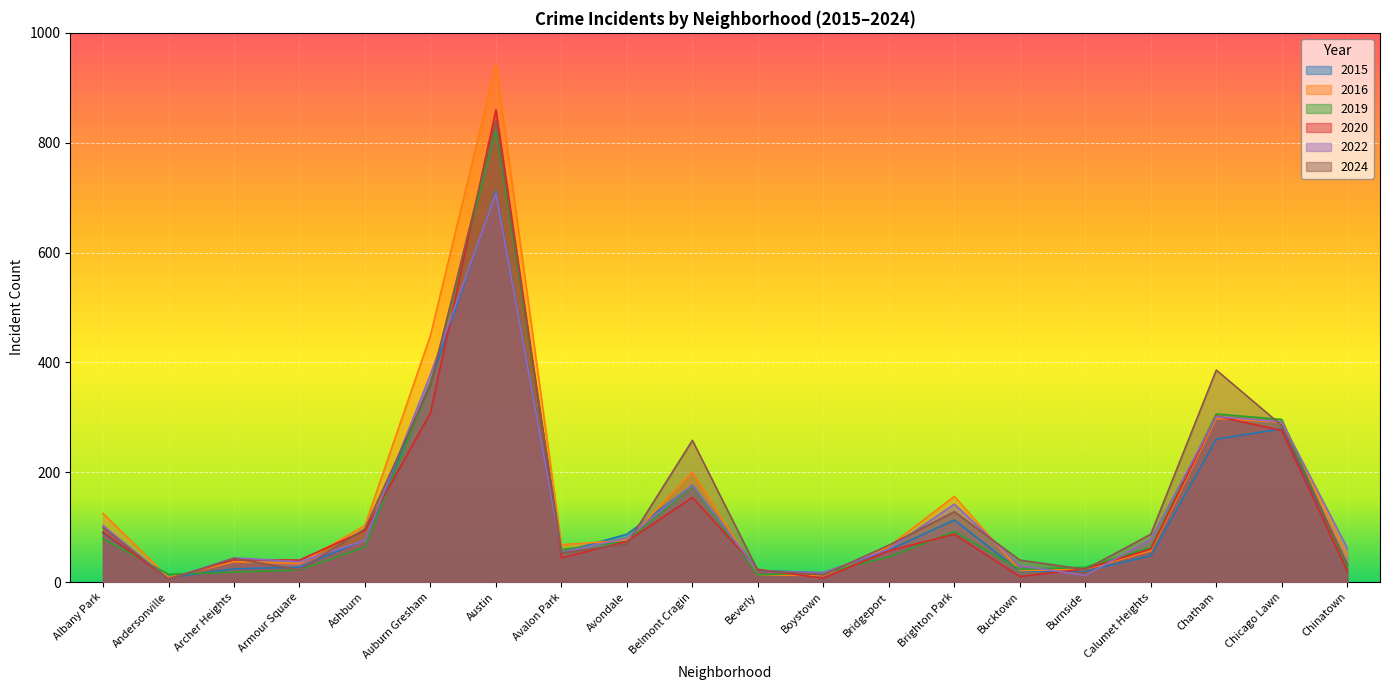

How many distinct data groups are displayed?

6